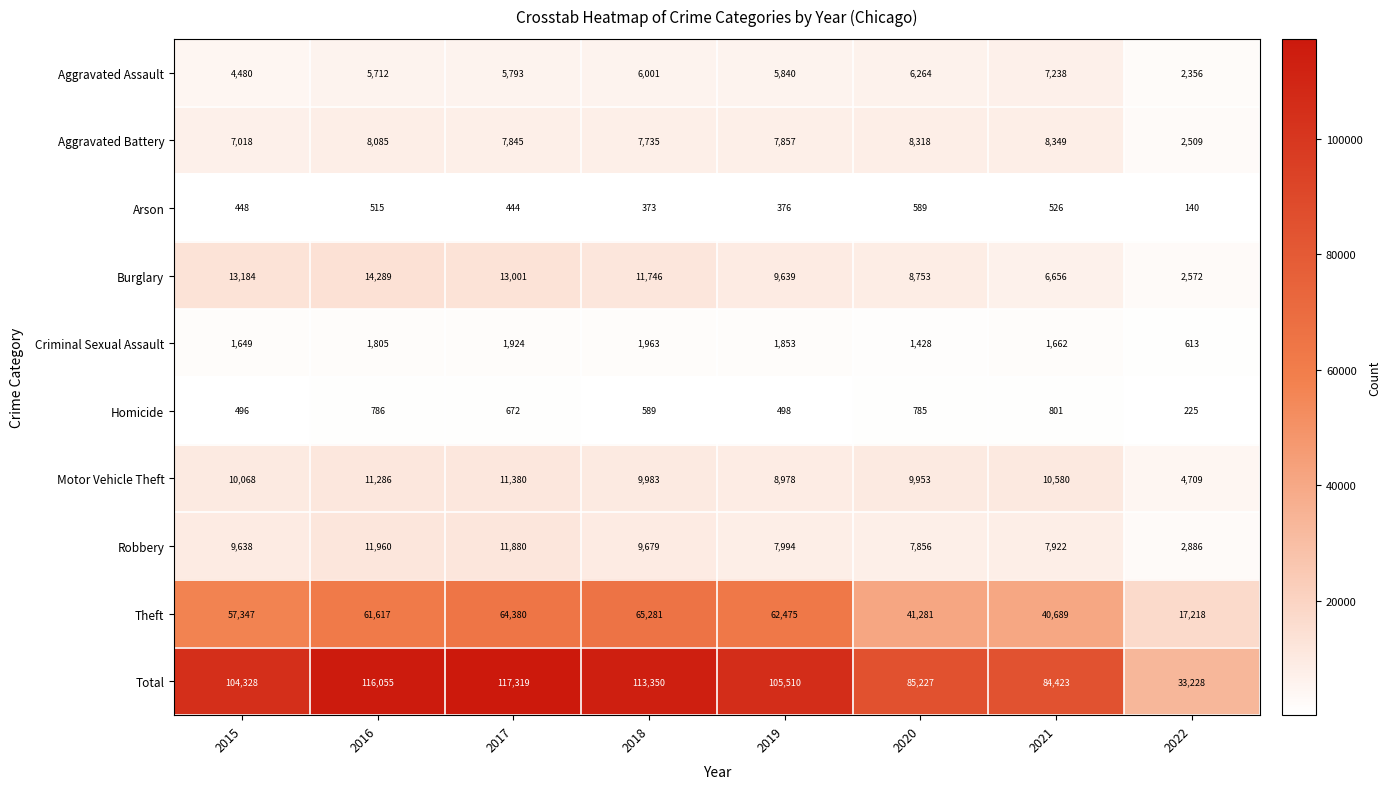

How many data points does each series have?

8